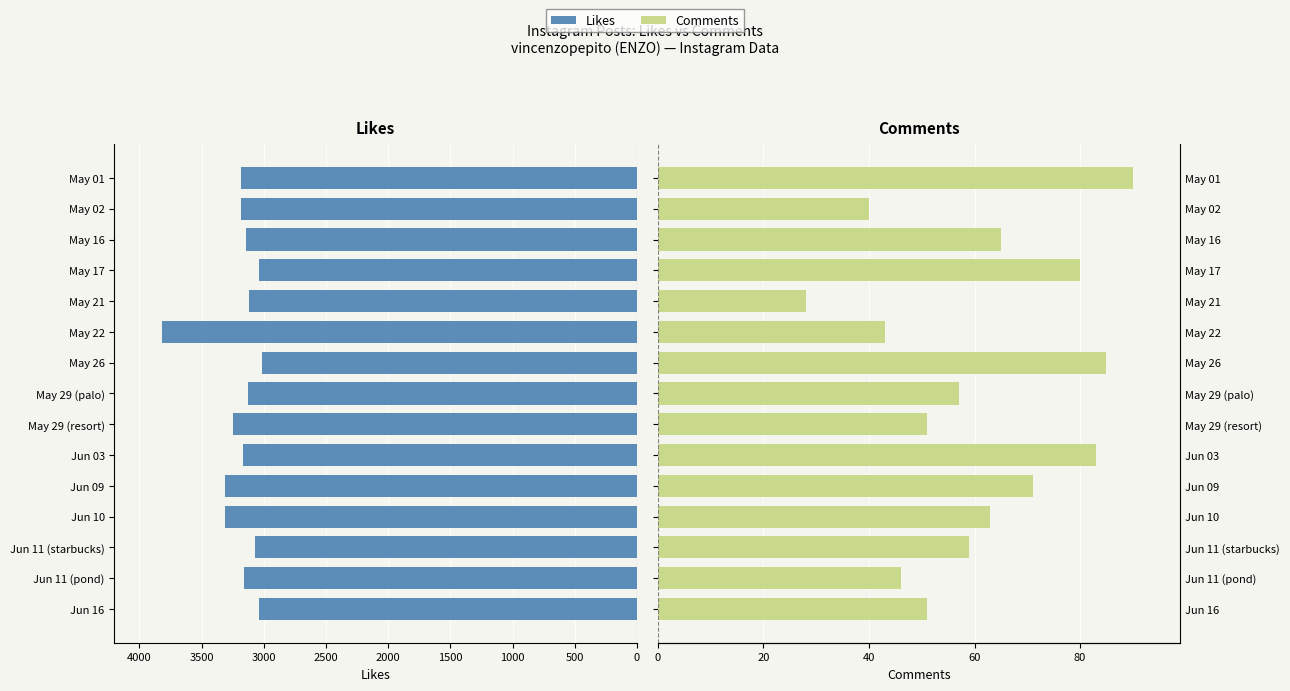

Which series has the largest total across all categories?

Likes